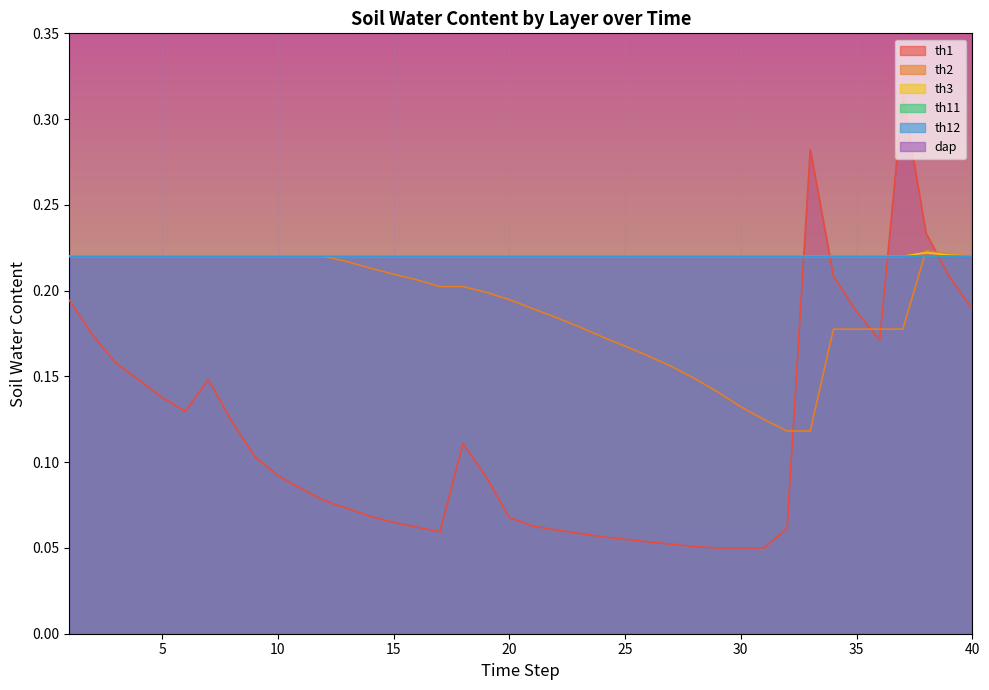

What are all the series names shown in the legend?

dap, th1, th2, th3, th11, th12